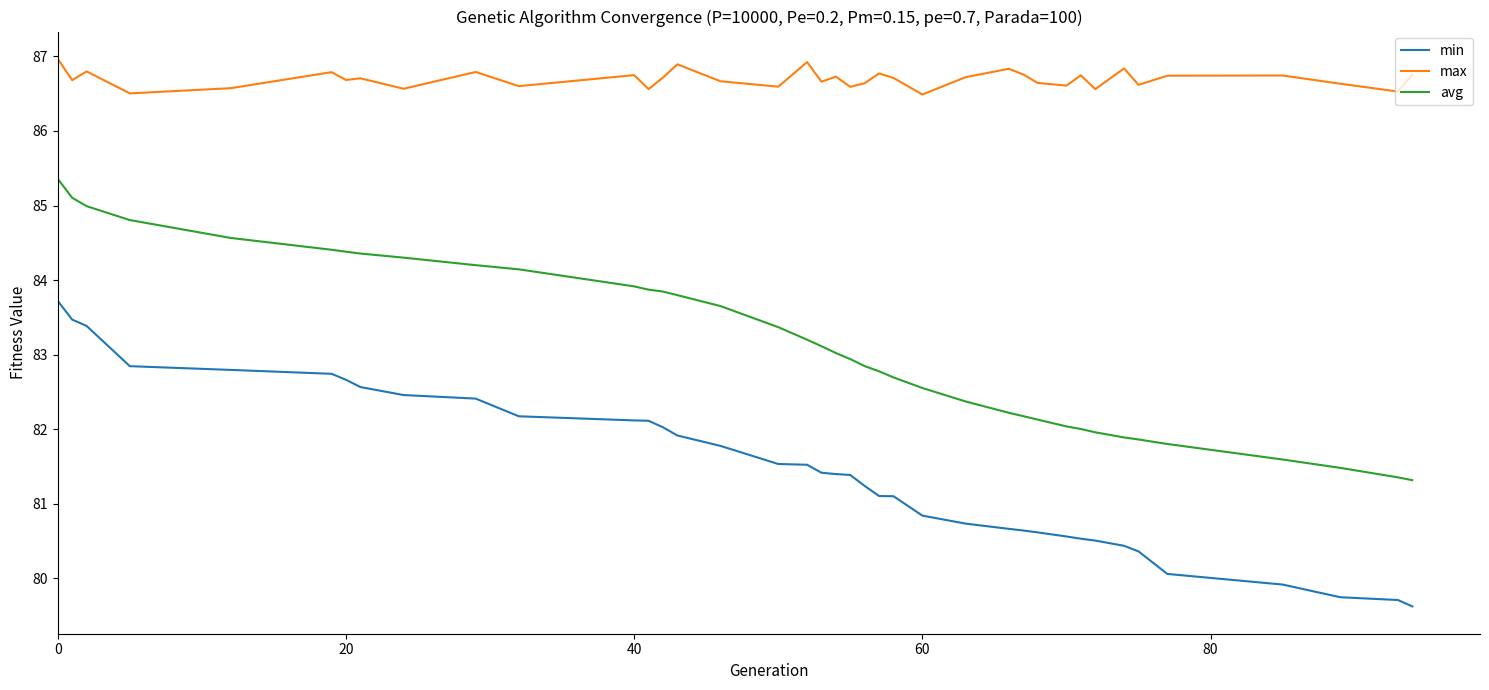

What is the difference between the maximum and minimum values in the avg series?

4.0